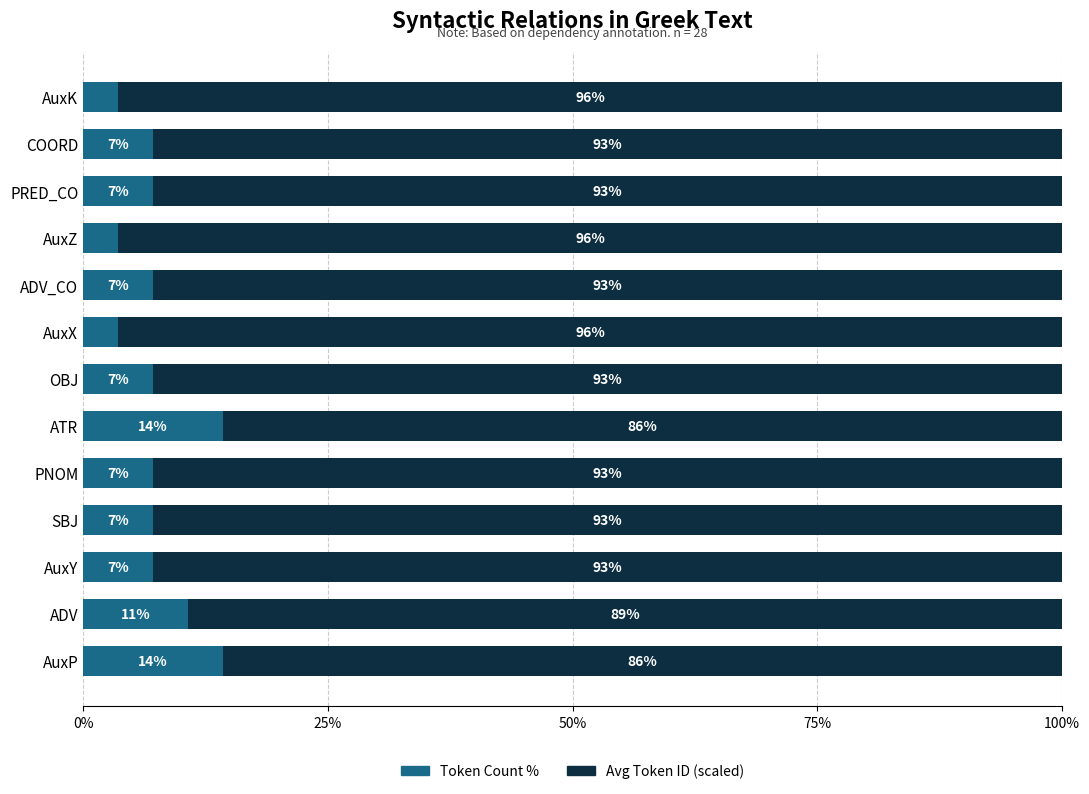

What is the average value of the Token Count % series?

7.7